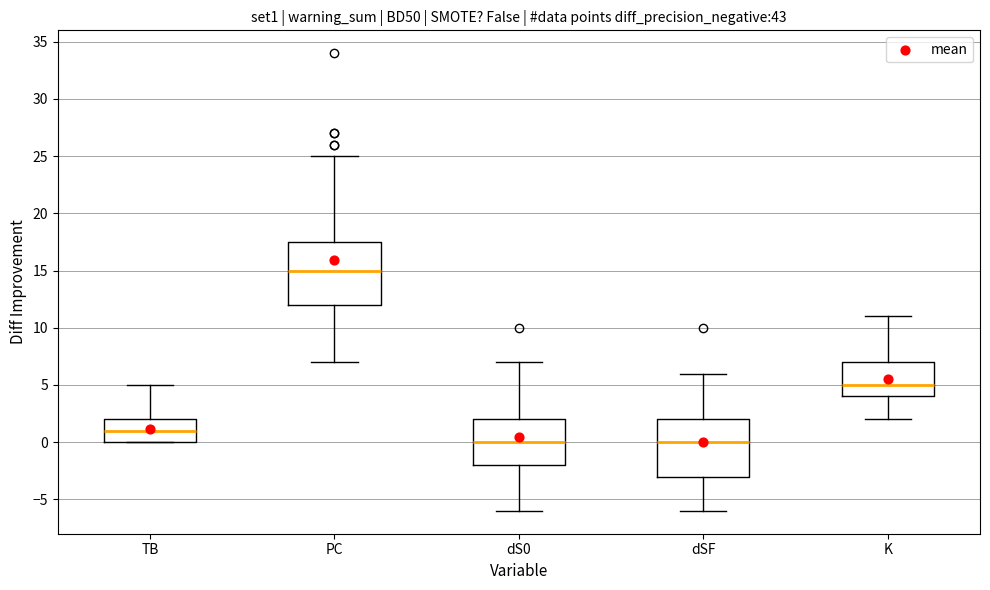

Reading left to right, transcribe this box plot: for each box, give where its median line is, the range the box spans, and where its two whiskers end, as read against the y-axis. The values are not printed on the chart, so give them approximately, as read against the axis.

TB: median 1.0, box 0.0 to 2.0, whiskers 0.0 to 5.0
PC: median 15.0, box 12.0 to 17.5, whiskers 7.0 to 25.0
dS0: median 0.0, box -2.0 to 2.0, whiskers -6.0 to 7.0
dSF: median 0.0, box -3.0 to 2.0, whiskers -6.0 to 6.0
K: median 5.0, box 4.0 to 7.0, whiskers 2.0 to 11.0